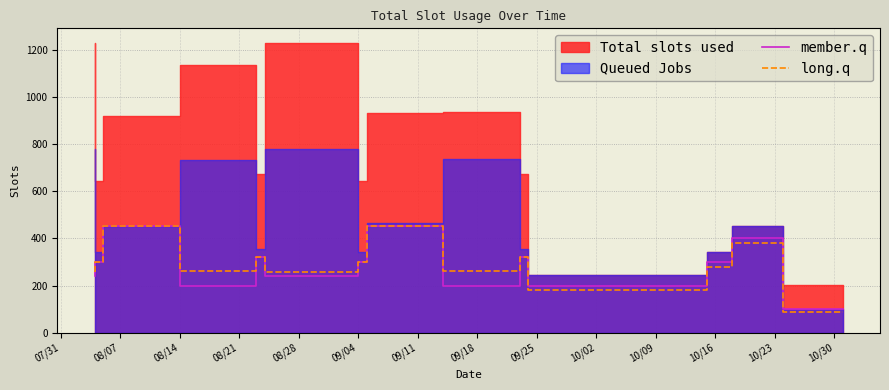

What is the highest value of the member.q series?

453